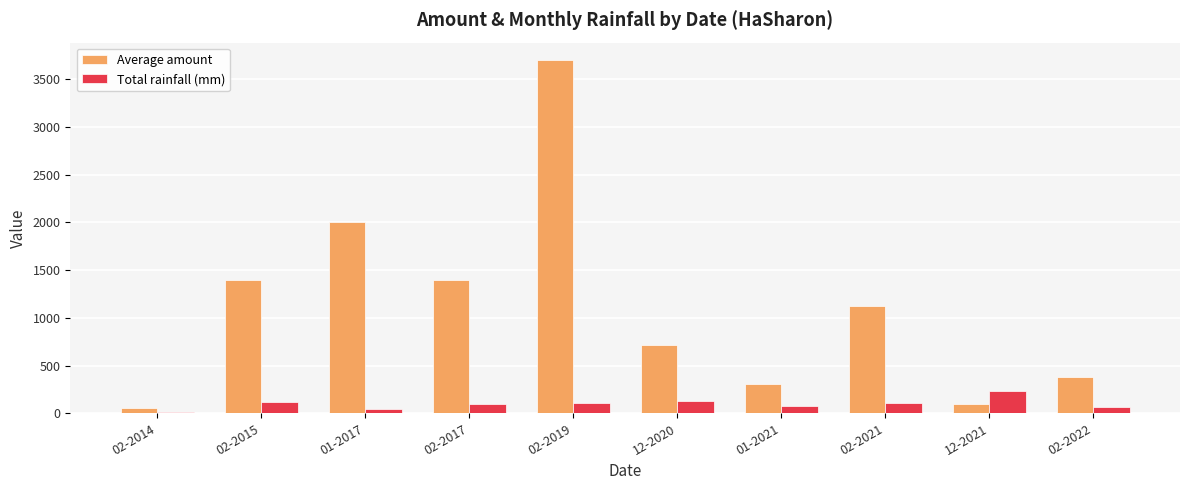

What is the sum of all Total rainfall (mm) values?

992.6